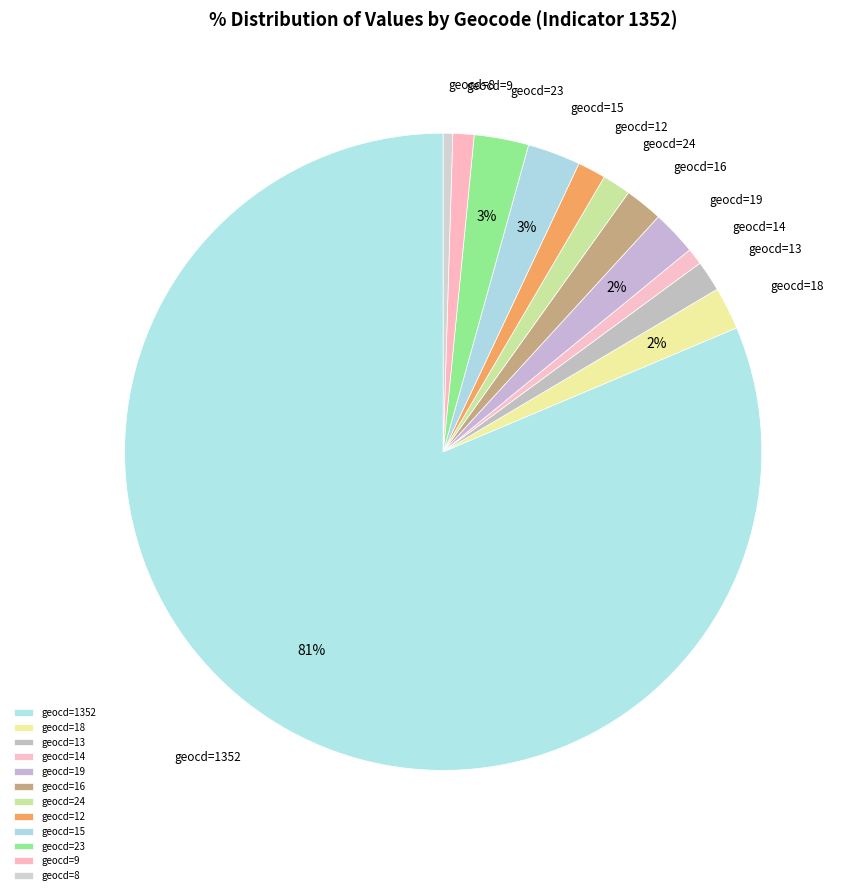

Which slice is the largest?

geocd=1352